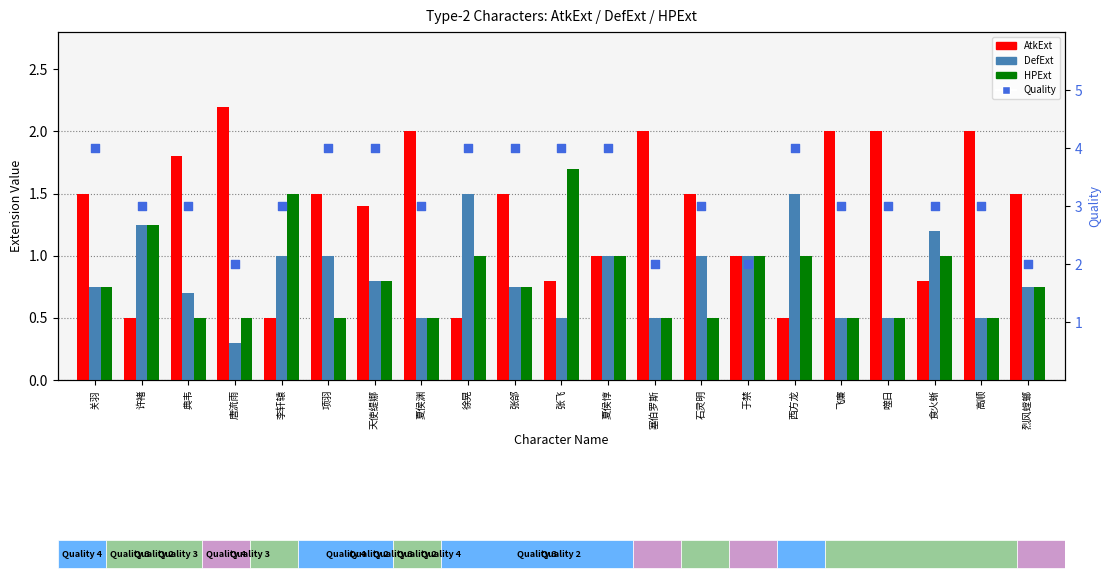

What are all the series names shown in the legend?

AtkExt, DefExt, HPExt, Quality